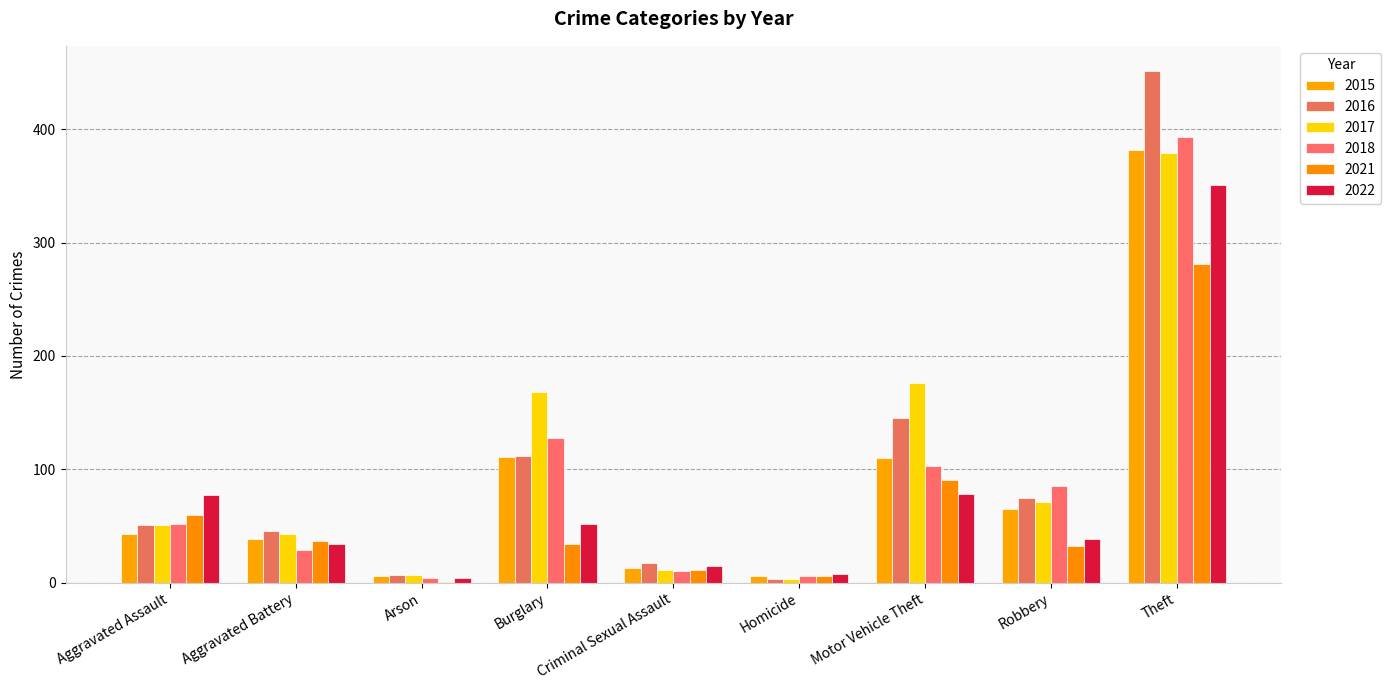

Reading right to left, list all the values displayed in this chart.

2015: 382	65	110	6	13	111	6	39	43
2016: 451	75	145	3	17	112	7	46	51
2017: 379	71	176	3	11	168	7	43	51
2018: 393	85	103	6	10	128	4	29	52
2021: 281	32	91	6	11	34	1	37	60
2022: 351	39	78	8	15	52	4	34	77